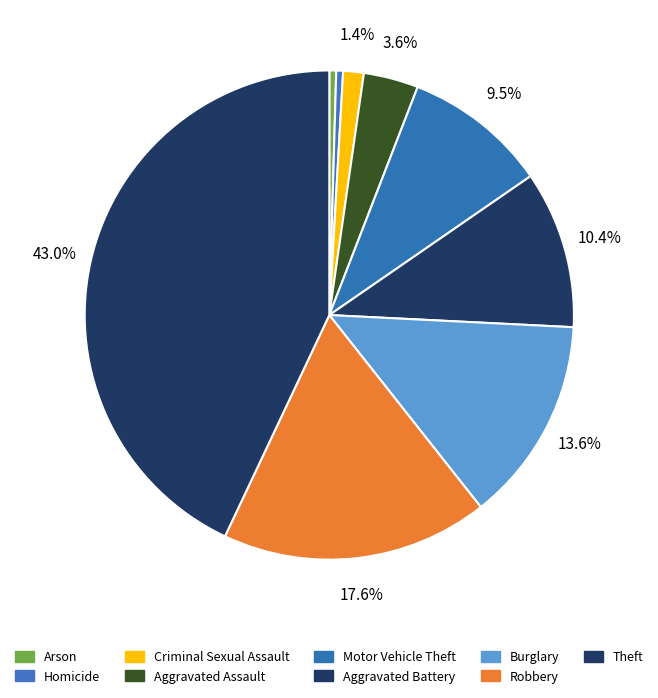

What is the ratio of the value at Criminal Sexual Assault to the value at Burglary?

0.1